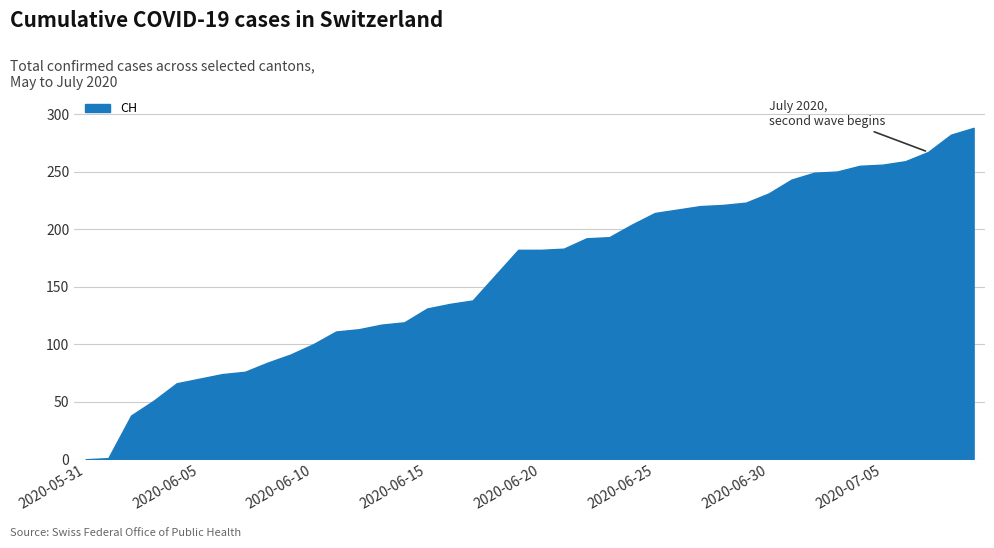

How many categories are shown in the chart?

40